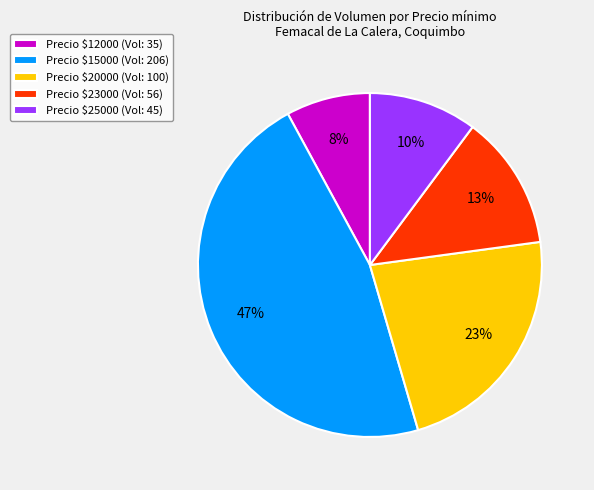

Count the number of slices in the pie.

5